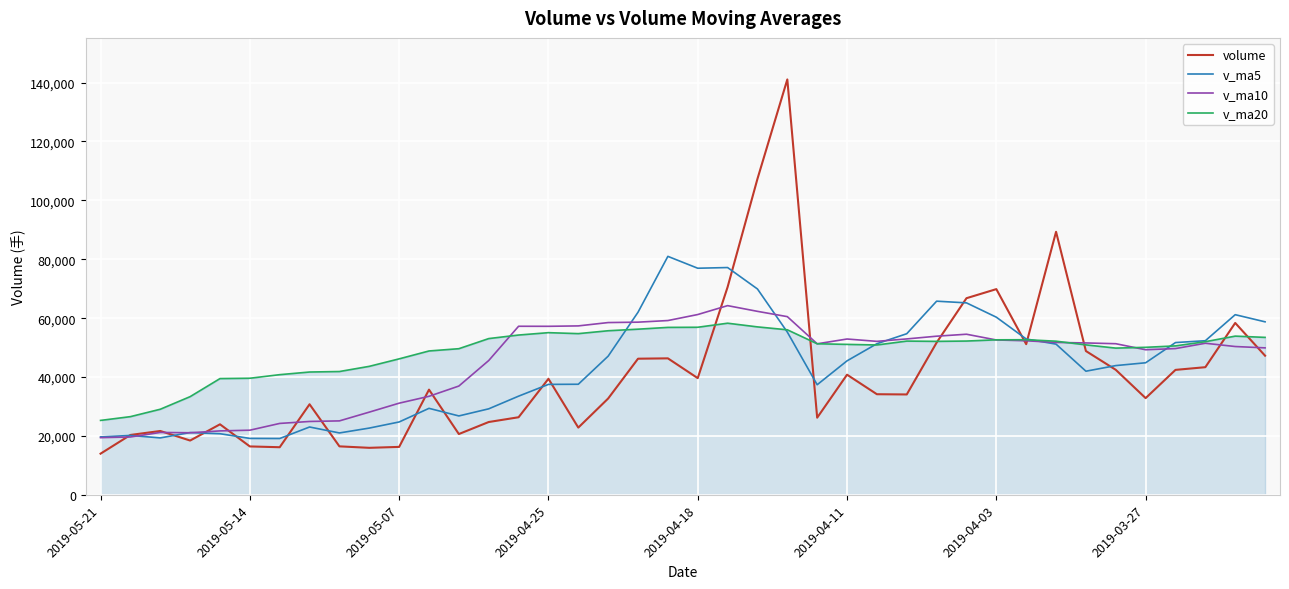

True or false: v_ma5 has more than 0 points higher than both neighbors.

True